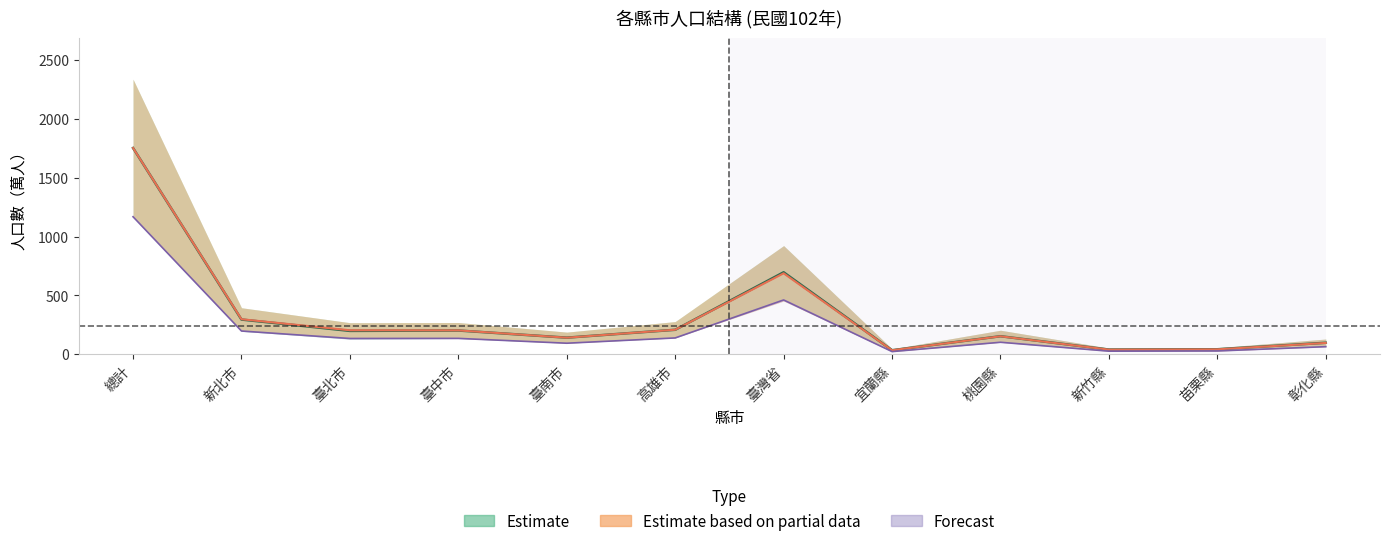

What is the sum of the 25~29_total values at 桃園縣 and 臺南市?

196.4